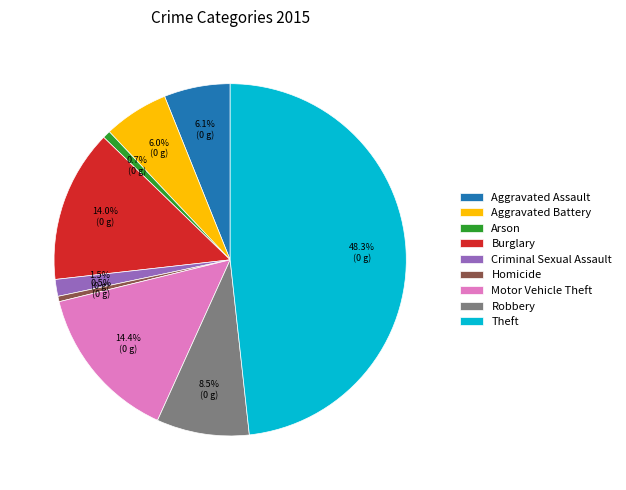

Combined, do Robbery and Motor Vehicle Theft account for over 50%?

No